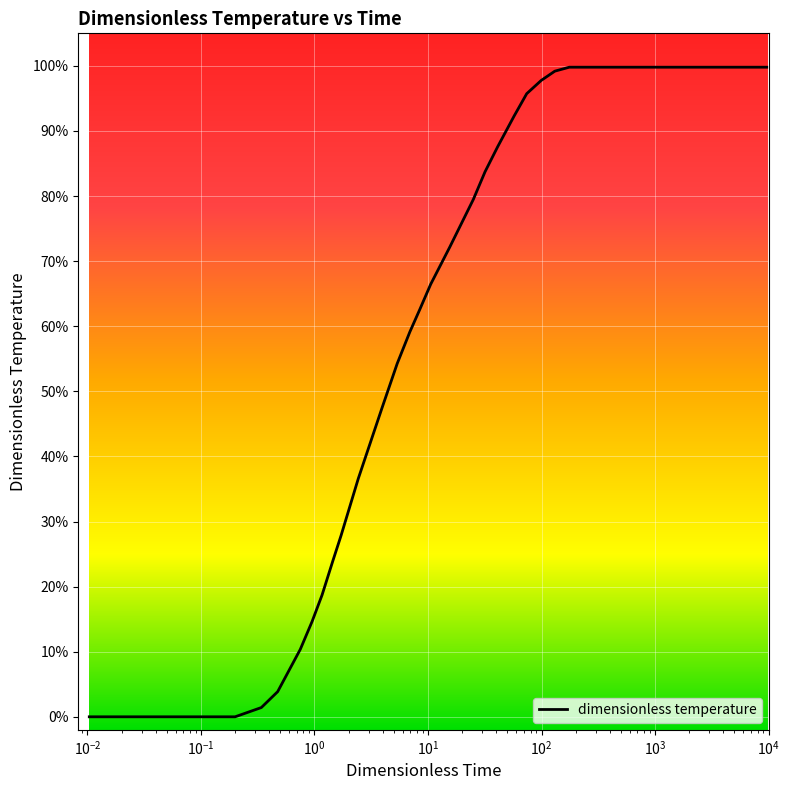

What is the sum of all values?

14.3